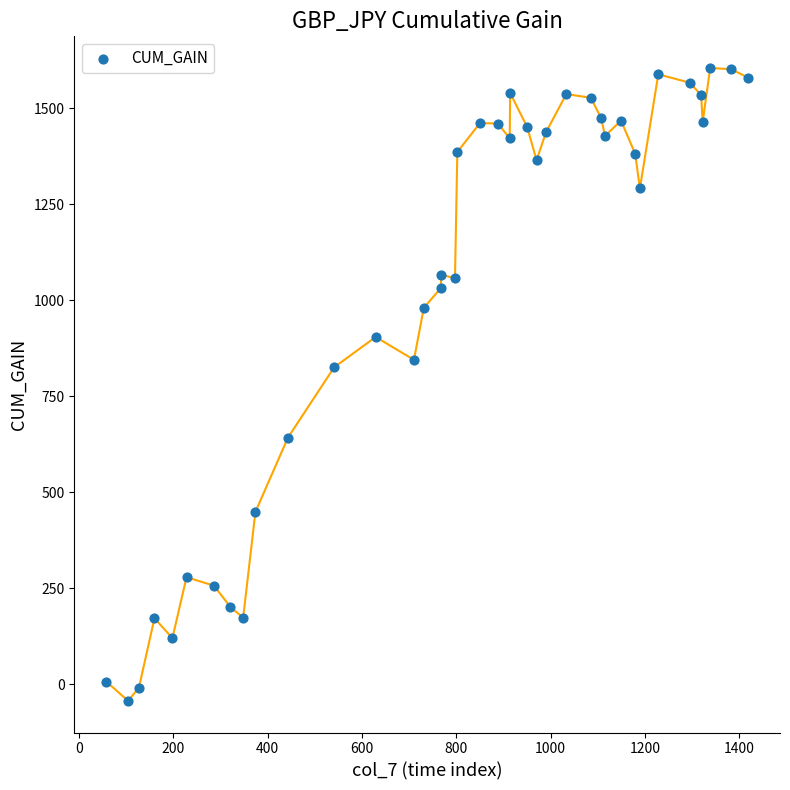

What Y value in the scatter plot is closest to 780?

825.4